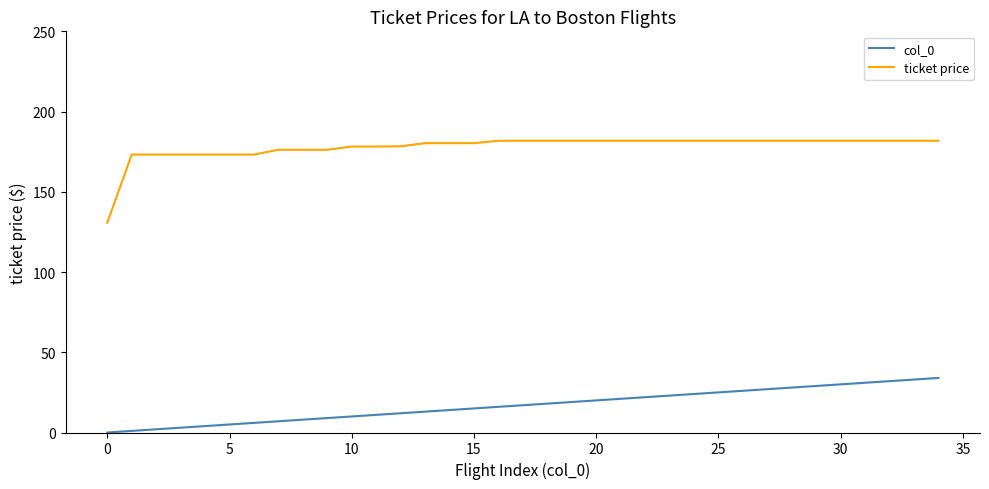

Which series has the largest total across all categories?

ticket price